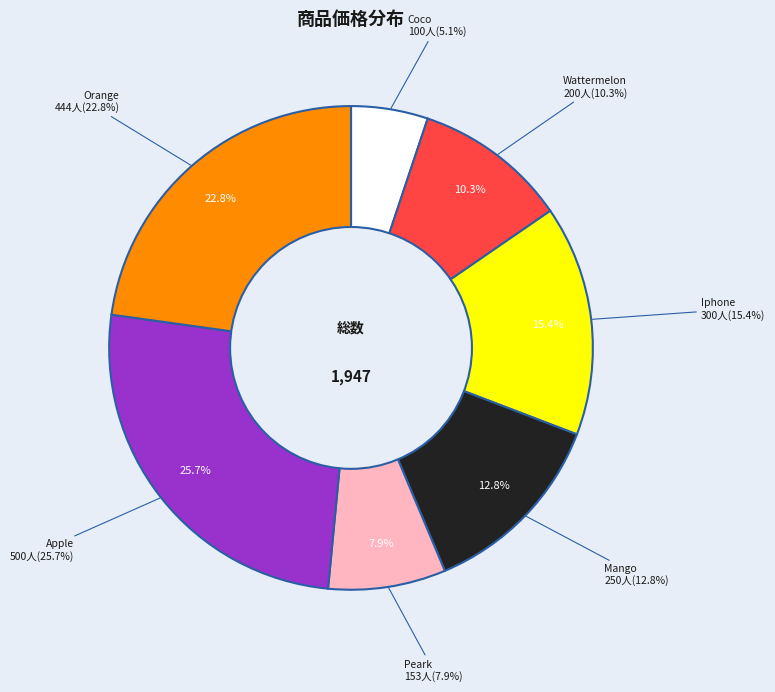

True or false: Peark accounts for 1% of the total.

False